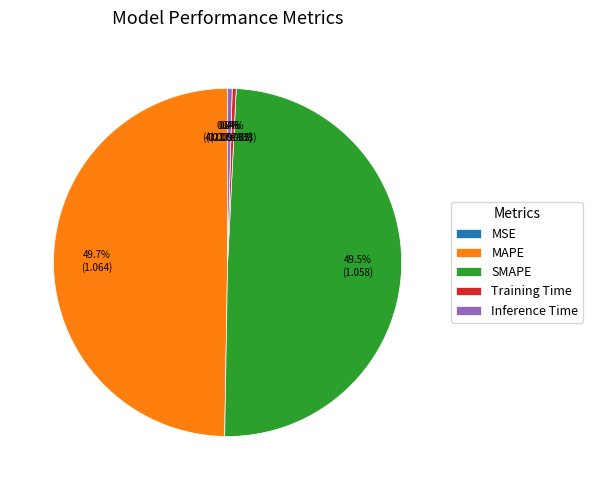

Does Training Time represent more than half of the total?

No